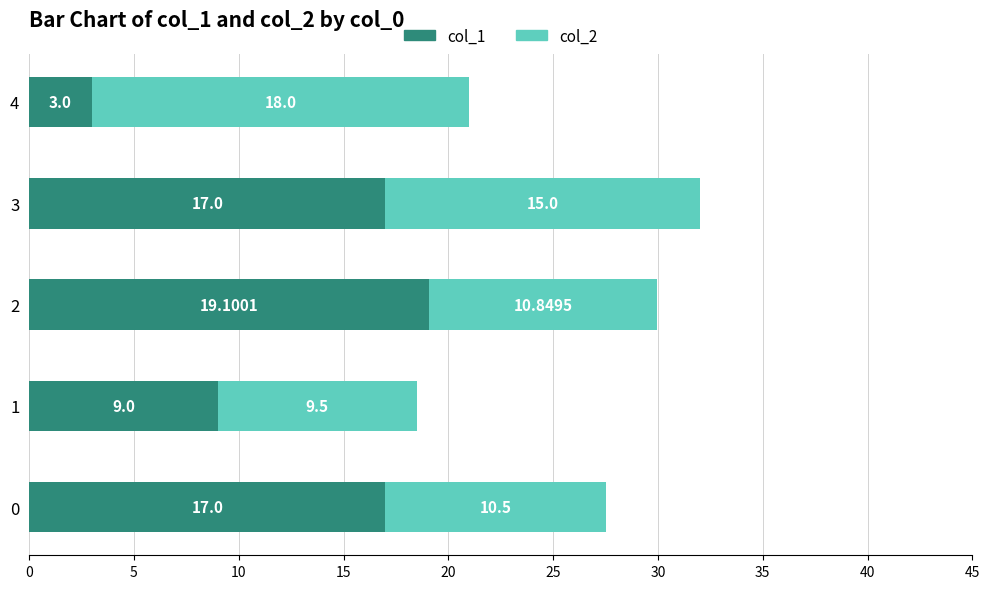

How many data points does each series have?

5